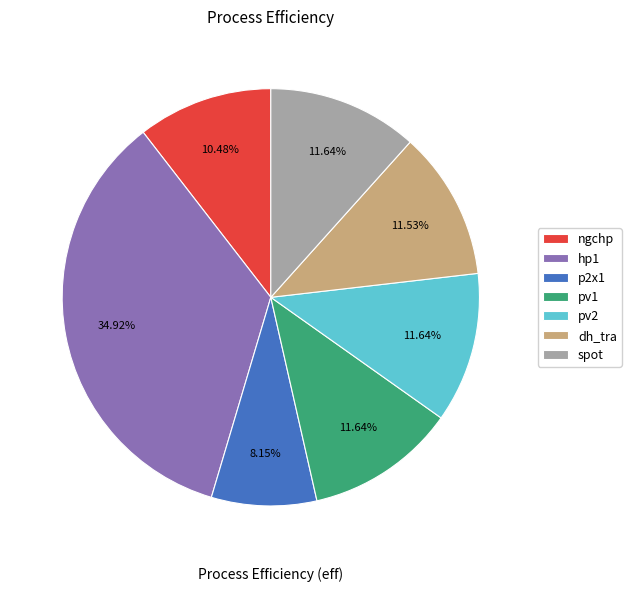

To the nearest percent, what is the average slice percentage?

14%